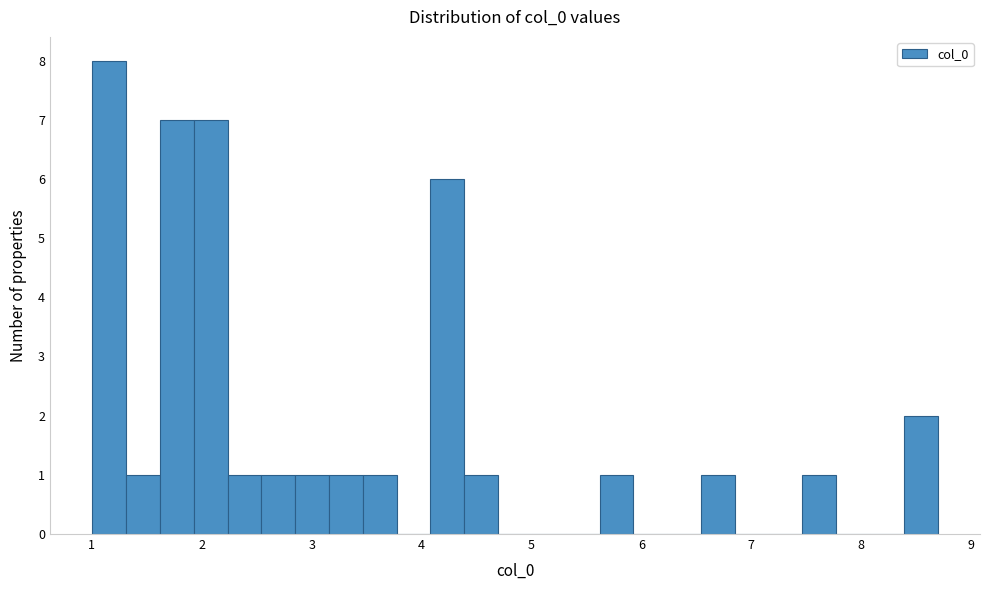

Read against the x-axis, roughly where is the centre of the tallest bar?

1.2